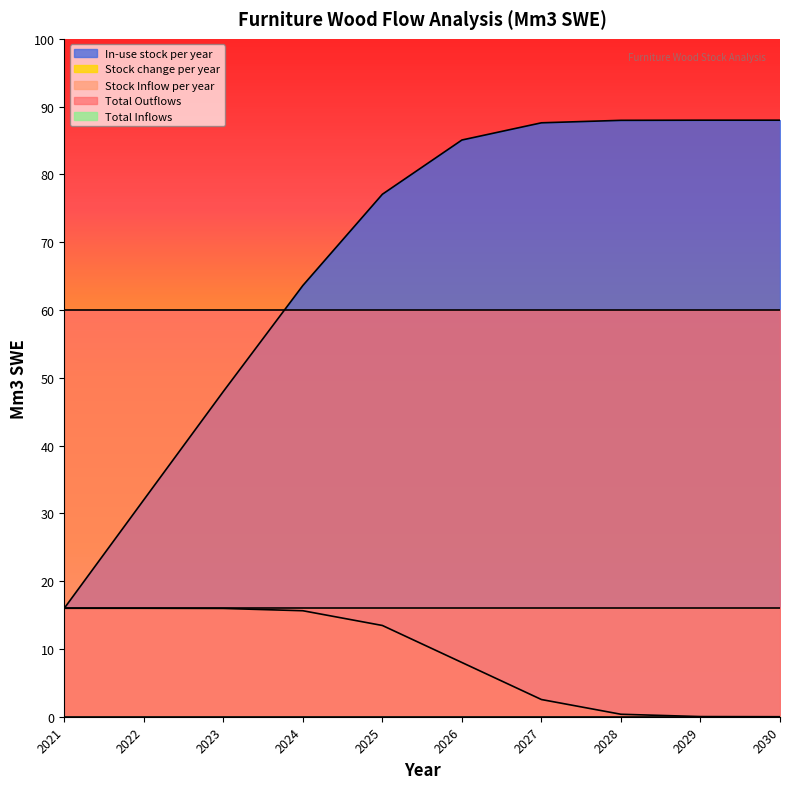

List the series in order of their peak value, lowest first.

Total Inflows, Stock change per year, Stock Inflow per year, Total Outflows, In-use stock per year